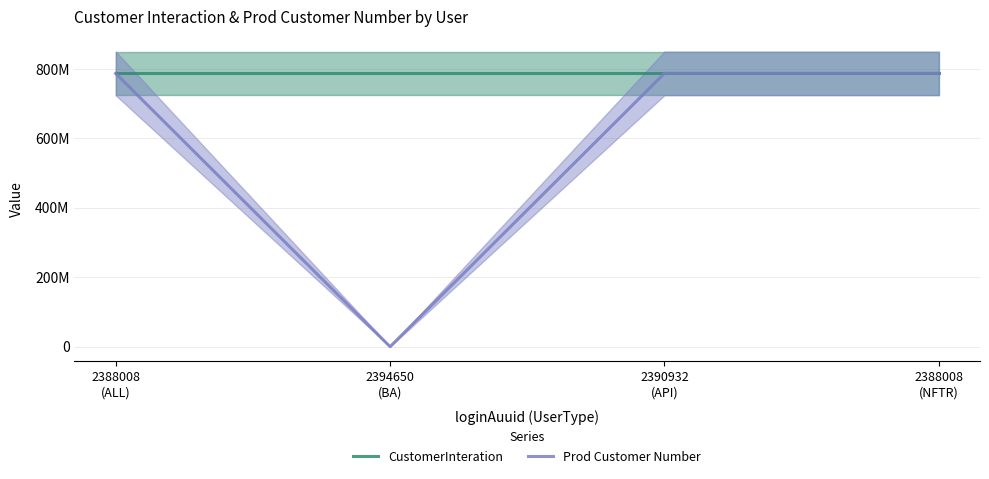

Reading left to right, list all the values displayed in this chart.

CustomerInteration: 787298733	787298698	787298733	787298698
Prod Customer Number: 787298733	0	787298733	787298733